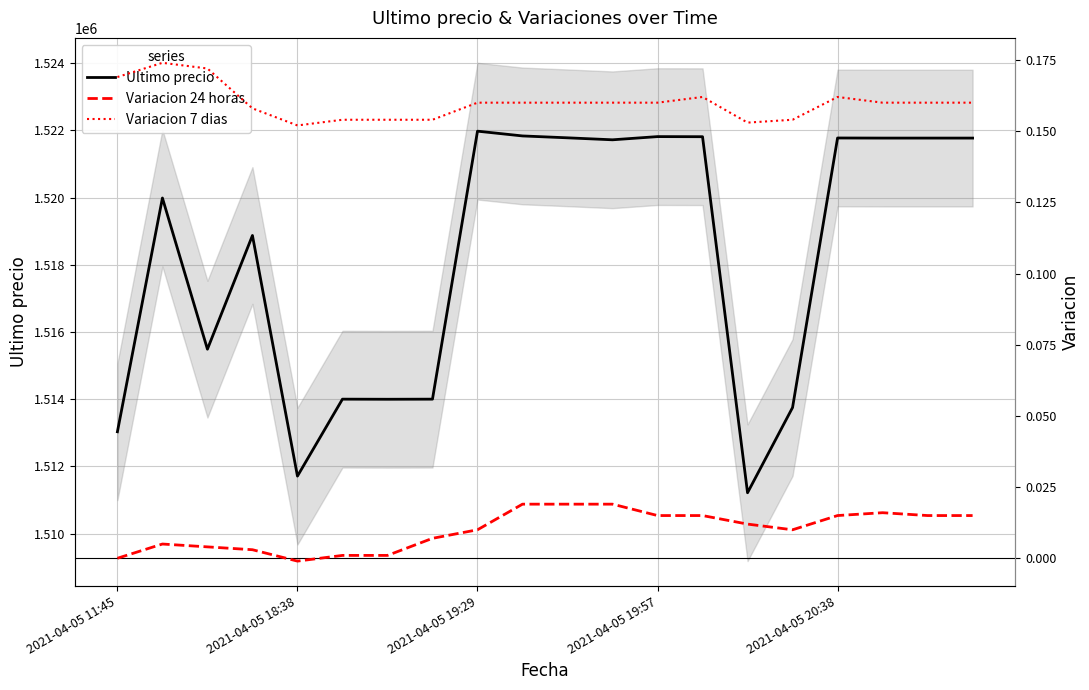

What is the maximum value for Ultimo precio?

1521974.0